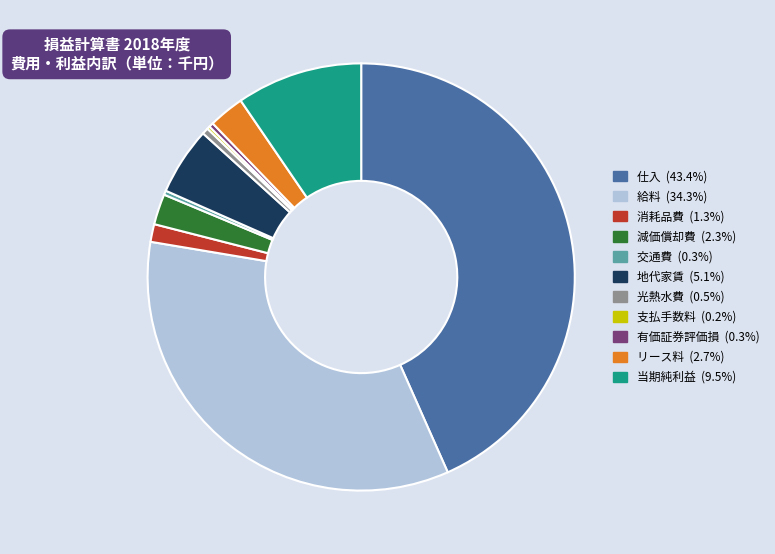

Approximately how many times larger is the value at リース料 compared to 地代家賃?

0.5